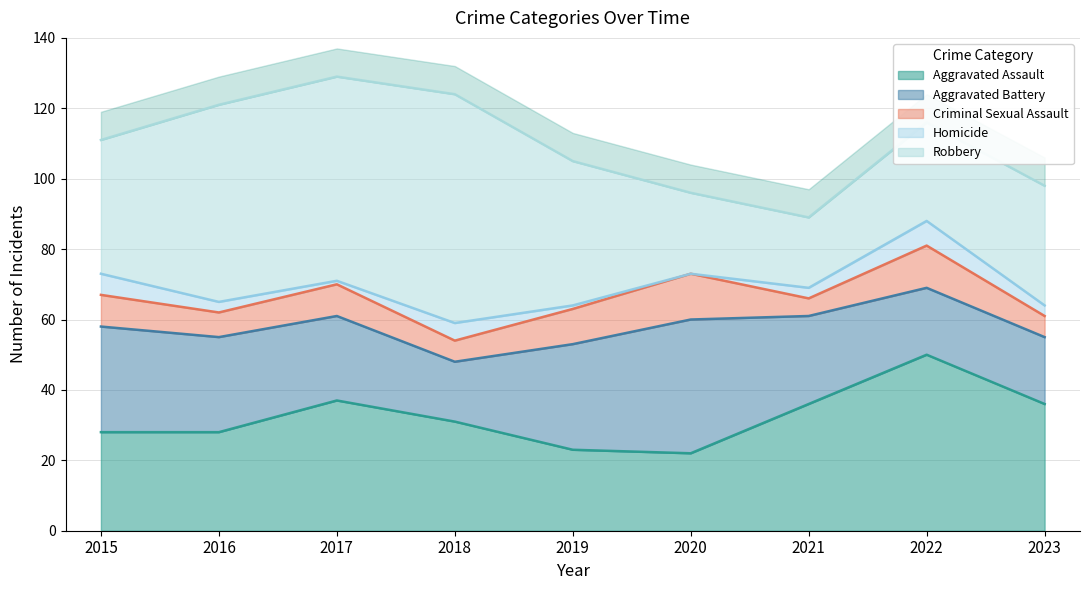

Reading left to right, extract all data points from this chart.

Aggravated Assault: 2015=28	2016=28	2017=37	2018=31	2019=23	2020=22	2021=36	2022=50	2023=36
Aggravated Battery: 2015=30	2016=27	2017=24	2018=17	2019=30	2020=38	2021=25	2022=19	2023=19
Criminal Sexual Assault: 2015=9	2016=7	2017=9	2018=6	2019=10	2020=13	2021=5	2022=12	2023=6
Homicide: 2015=6	2016=3	2017=1	2018=5	2019=1	2020=0	2021=3	2022=7	2023=3
Robbery: 2015=38	2016=56	2017=58	2018=65	2019=41	2020=23	2021=20	2022=28	2023=34